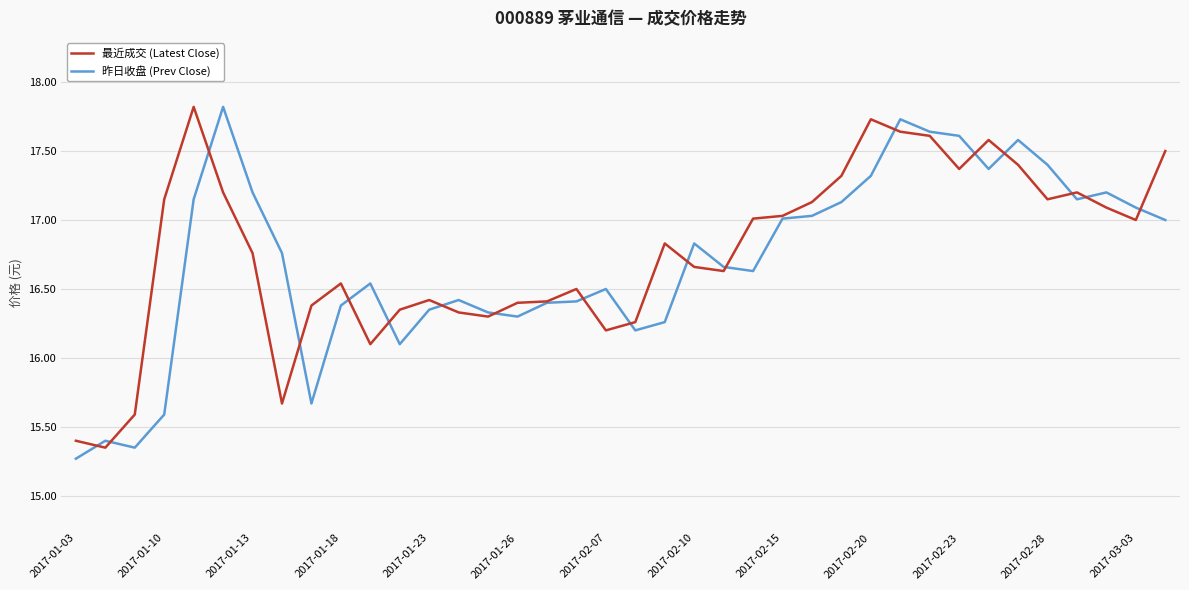

What is the maximum value shown in the chart?

17.8